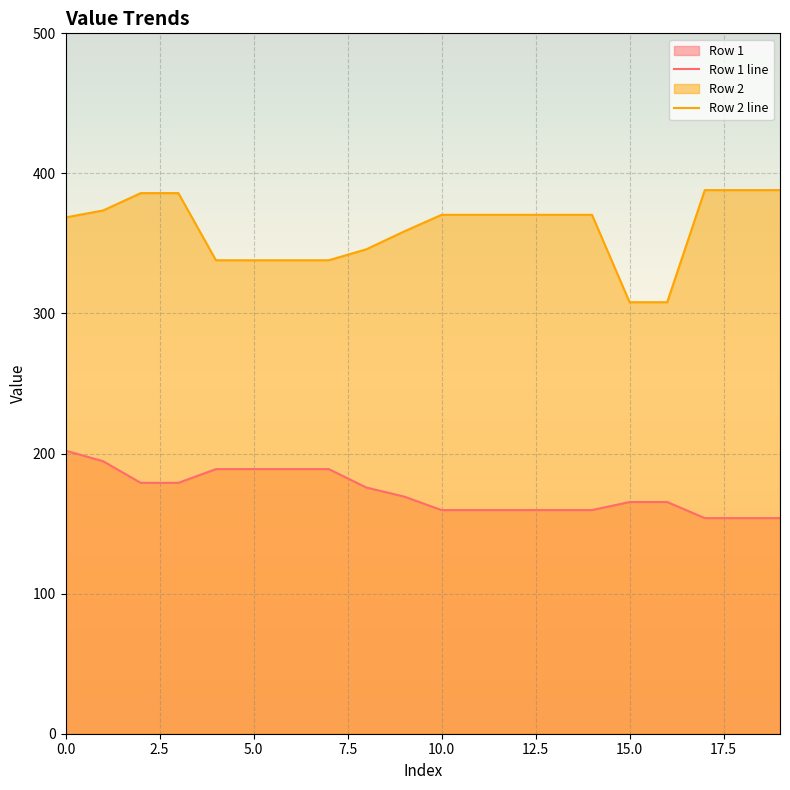

Read the Row 1 line value at 10.0.

159.7